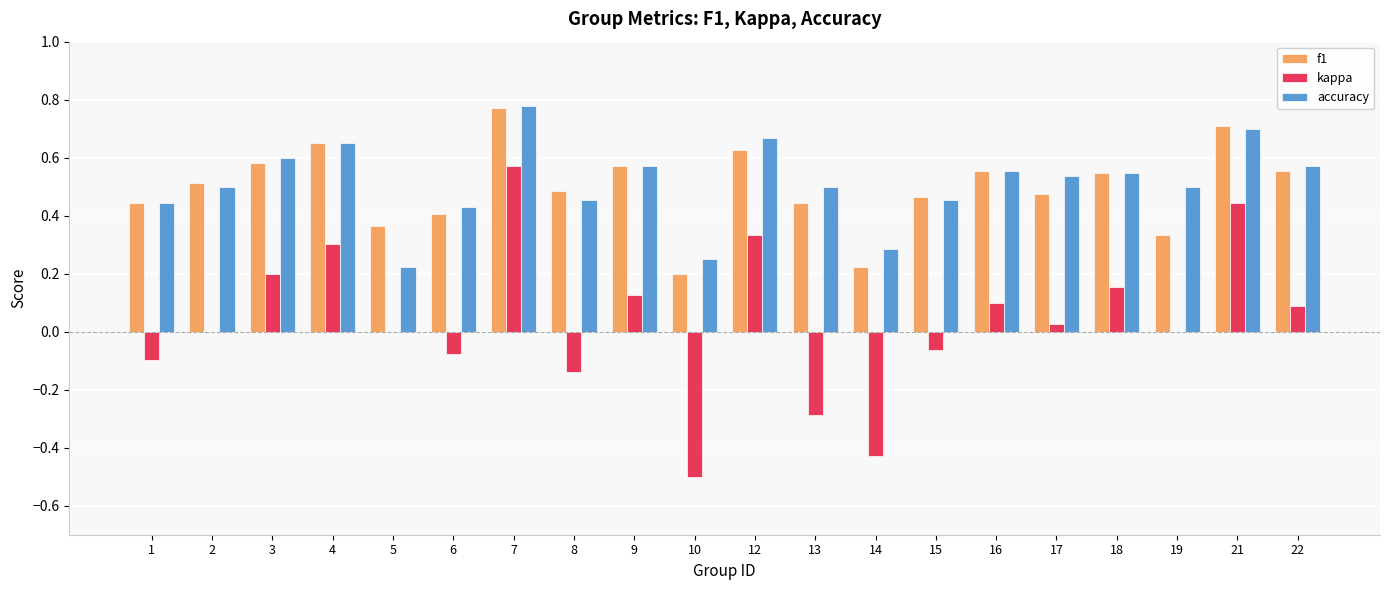

At which category is the sum across all series the highest?

7